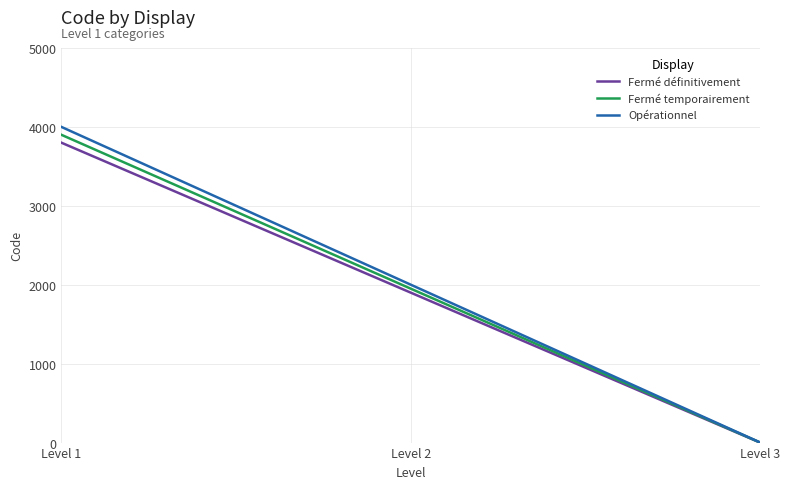

How many lines are shown in the chart?

3